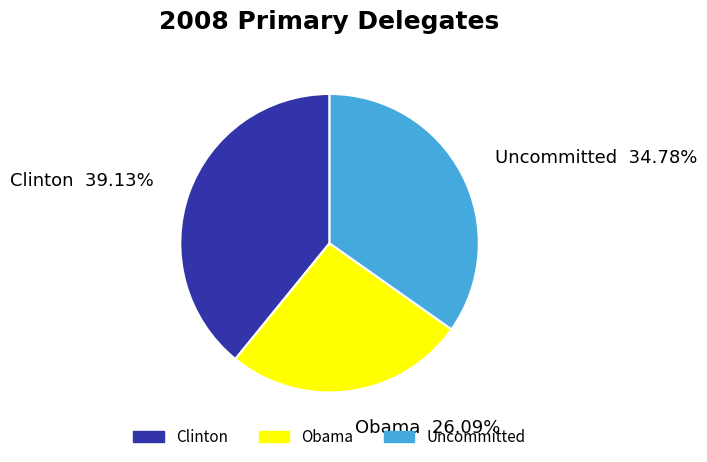

Does Clinton represent more than half of the total?

No